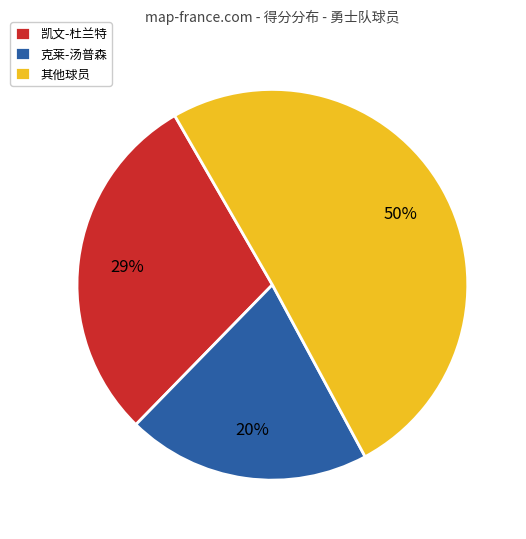

Is there any slice that represents more than half of the pie?

Yes